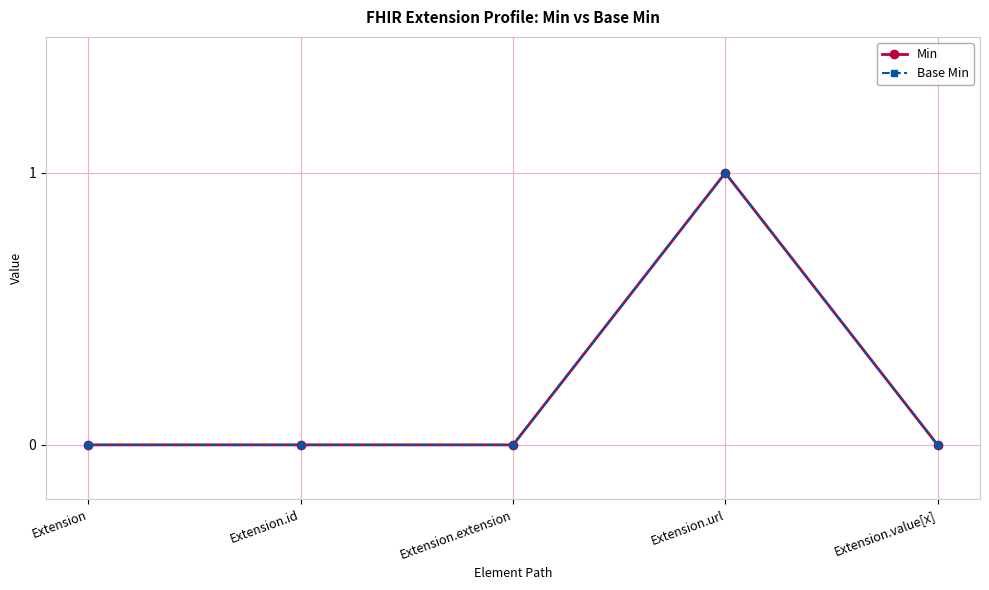

Does the chart have visible grid lines?

Yes